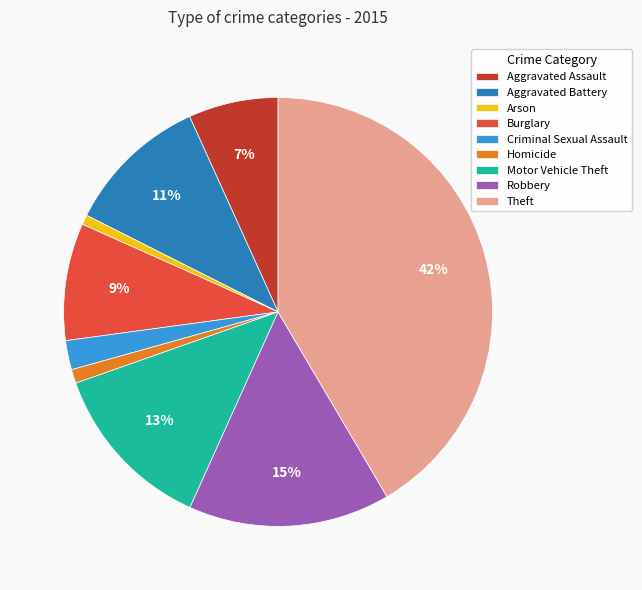

How many slices are in this pie chart?

9